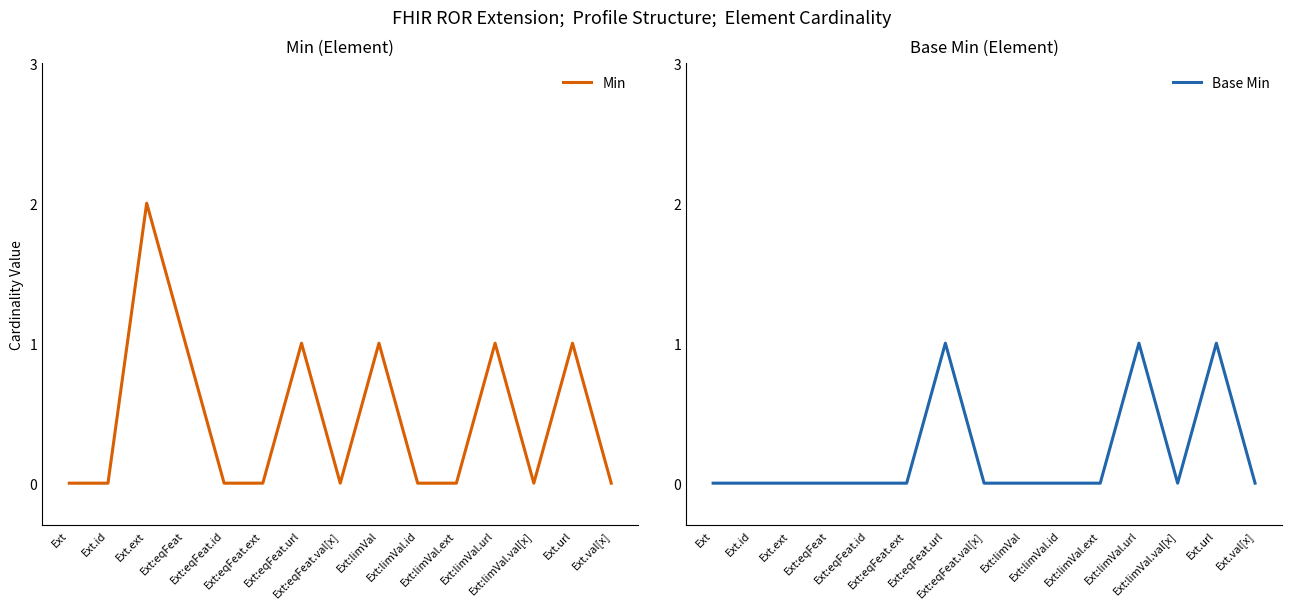

At which category is the sum across all series the highest?

Ext.ext